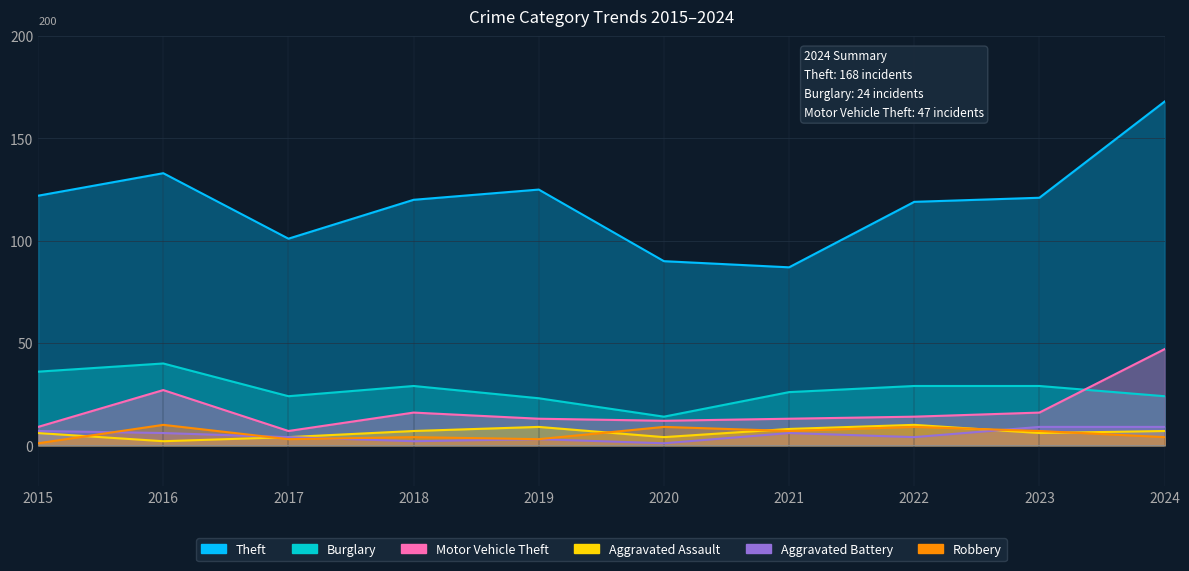

Reading right to left, extract all data points from this chart.

Theft: 2024=168	2023=121	2022=119	2021=87	2020=90	2019=125	2018=120	2017=101	2016=133	2015=122
Burglary: 2024=24	2023=29	2022=29	2021=26	2020=14	2019=23	2018=29	2017=24	2016=40	2015=36
Motor Vehicle Theft: 2024=47	2023=16	2022=14	2021=13	2020=12	2019=13	2018=16	2017=7	2016=27	2015=9
Aggravated Assault: 2024=7	2023=6	2022=10	2021=8	2020=4	2019=9	2018=7	2017=4	2016=2	2015=6
Aggravated Battery: 2024=9	2023=9	2022=4	2021=6	2020=1	2019=3	2018=2	2017=4	2016=6	2015=7
Robbery: 2024=4	2023=7	2022=9	2021=7	2020=9	2019=3	2018=4	2017=3	2016=10	2015=1